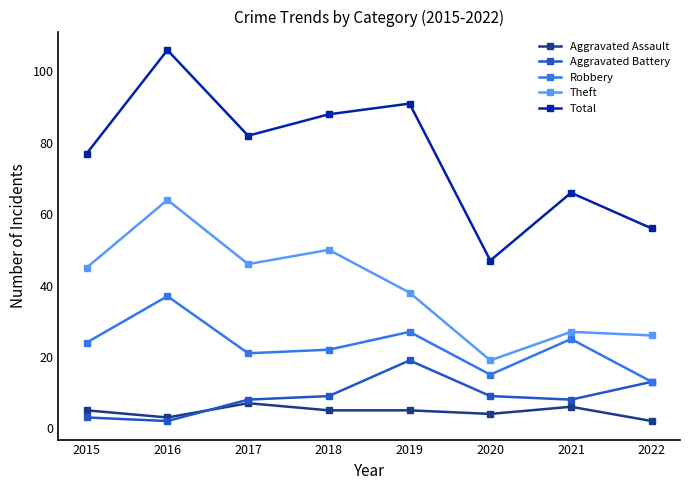

Where is Theft nearest to the value 41?

2019